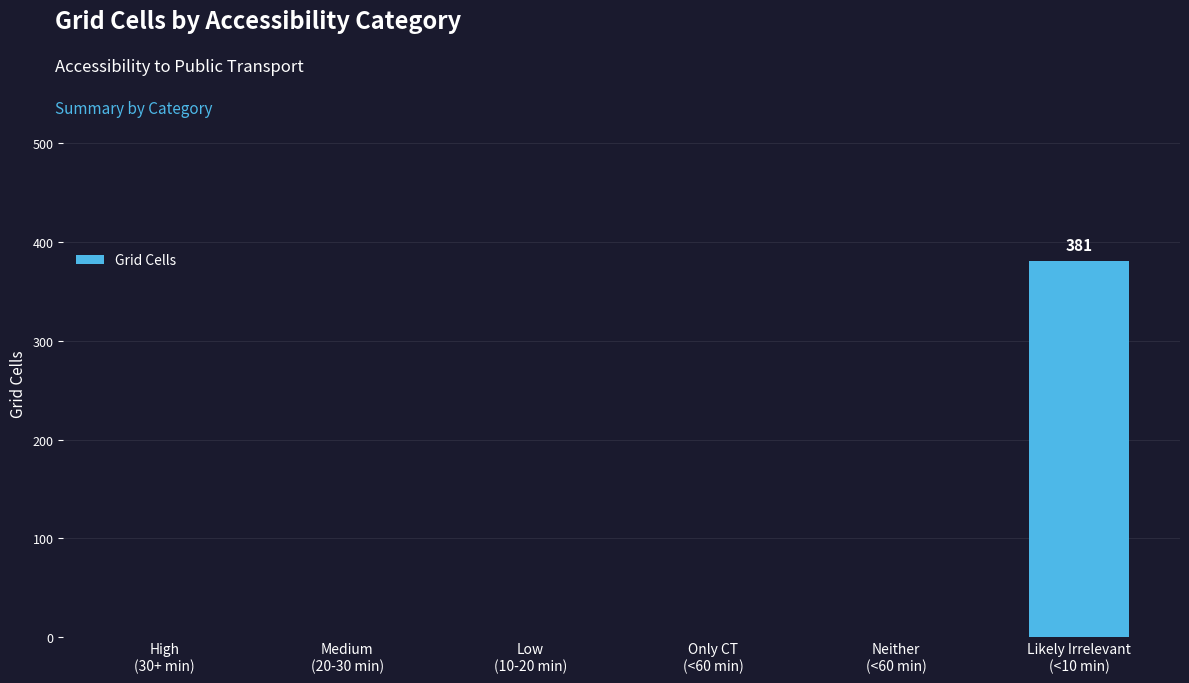

Reading left to right, transcribe all the data shown in this chart.

0	0	0	0	0	381